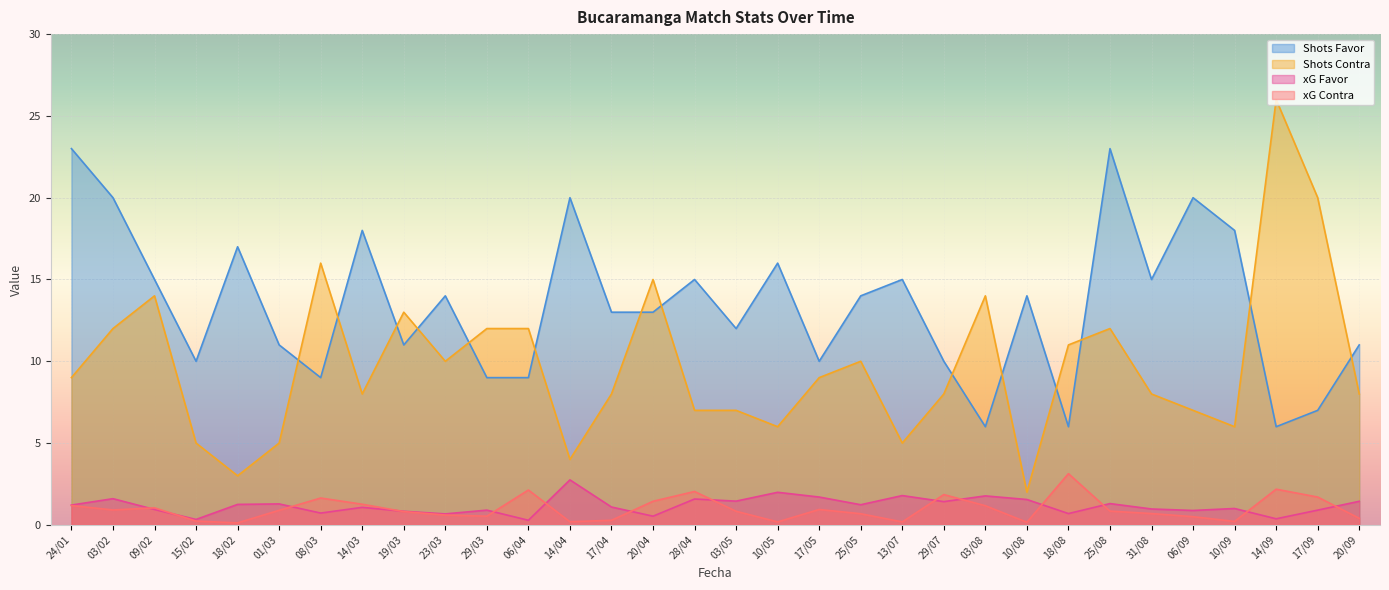

List the series in order of their peak value, lowest first.

xG Favor, xG Contra, Shots Favor, Shots Contra